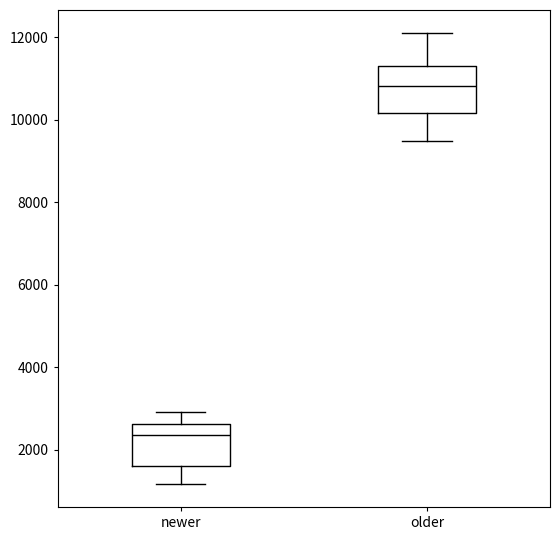

Where is the lower edge of the box for newer on the y-axis? The values are not printed on the chart, so give them approximately, as read against the axis.

1600